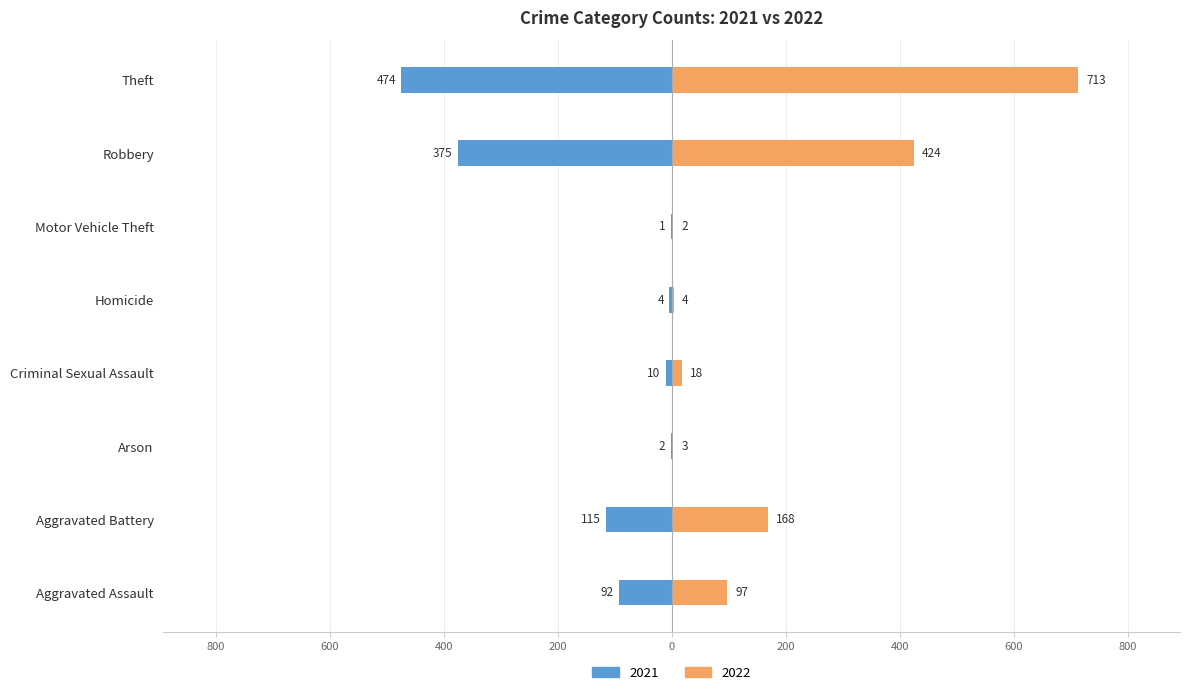

Where does the 2021 series first go above -10?

Arson